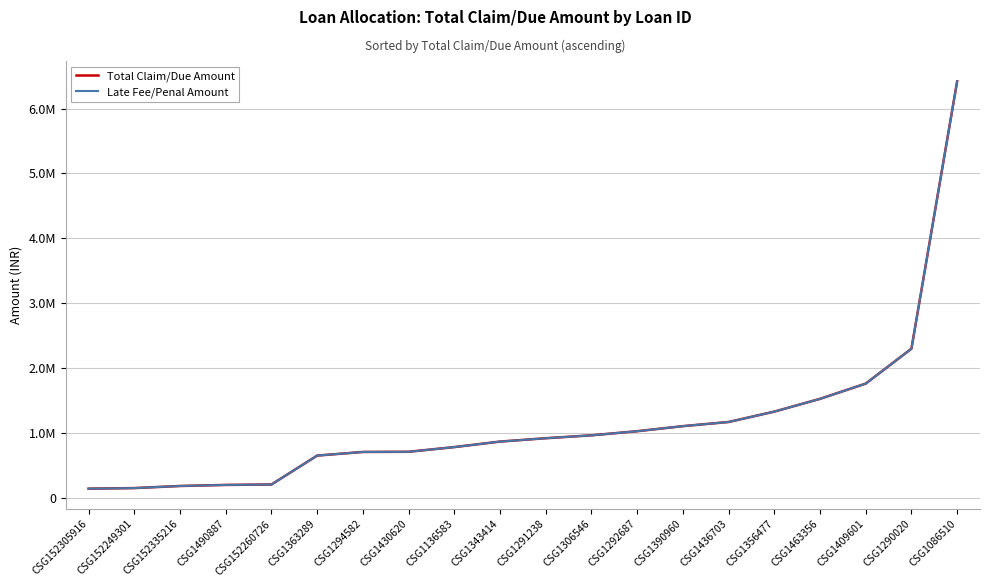

Does the chart display data point markers on the line(s)?

No